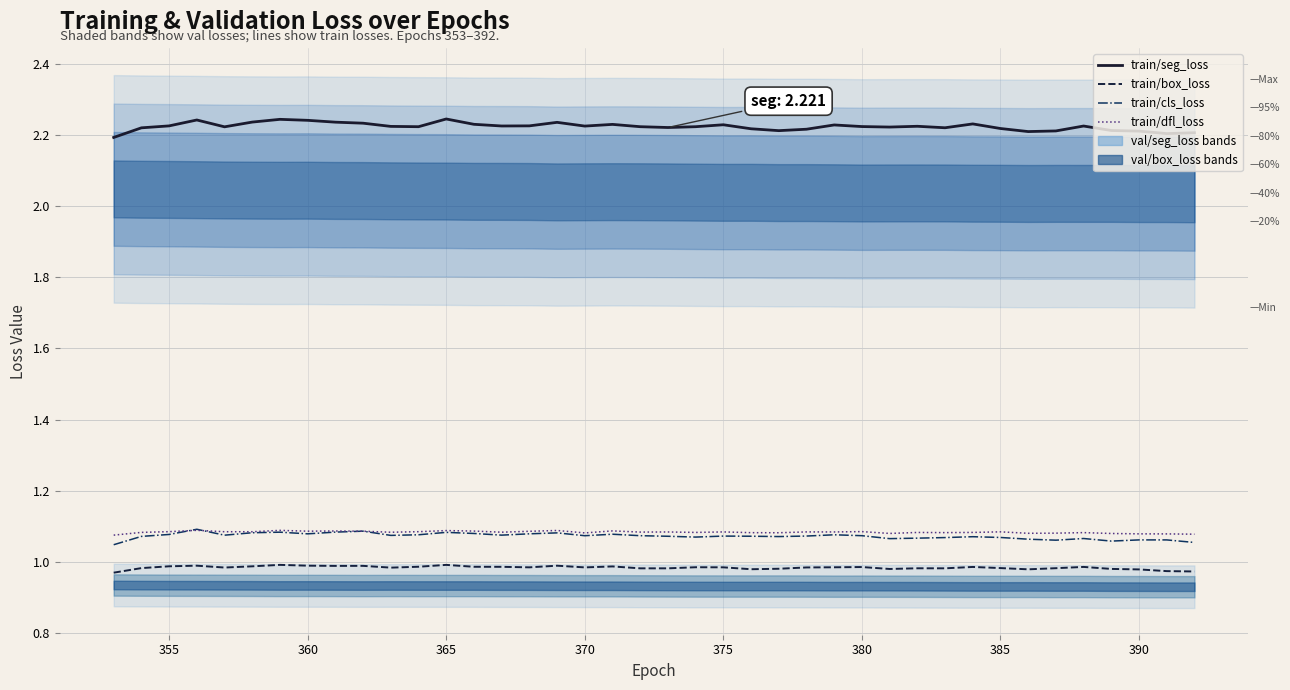

How many interior local peaks does the train/dfl_loss series have?

13